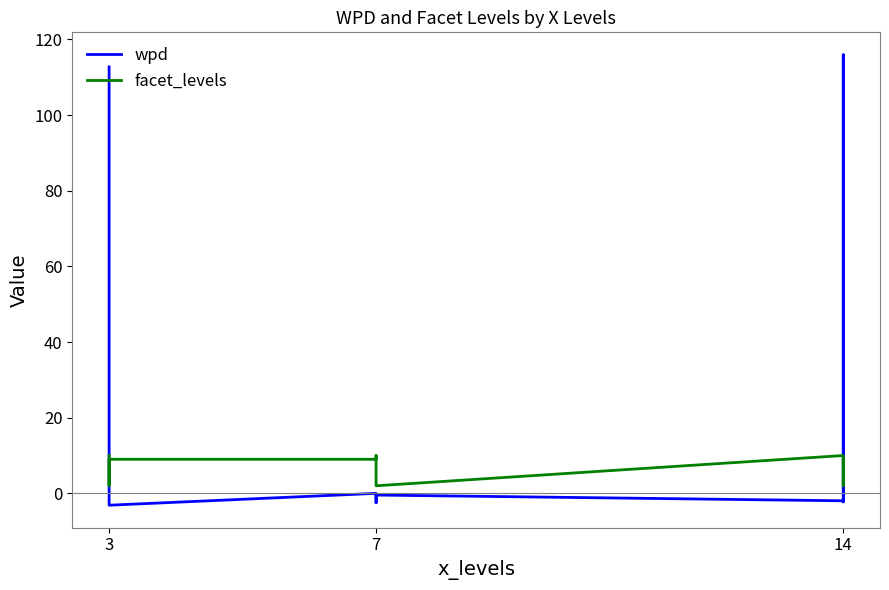

Where is facet_levels nearest to the value 6?

3